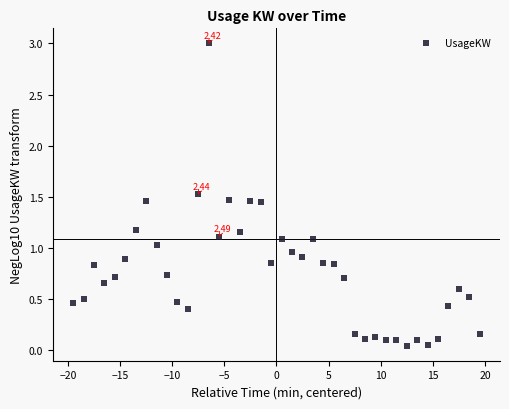

What is the range of X values (max minus min)?

39.0